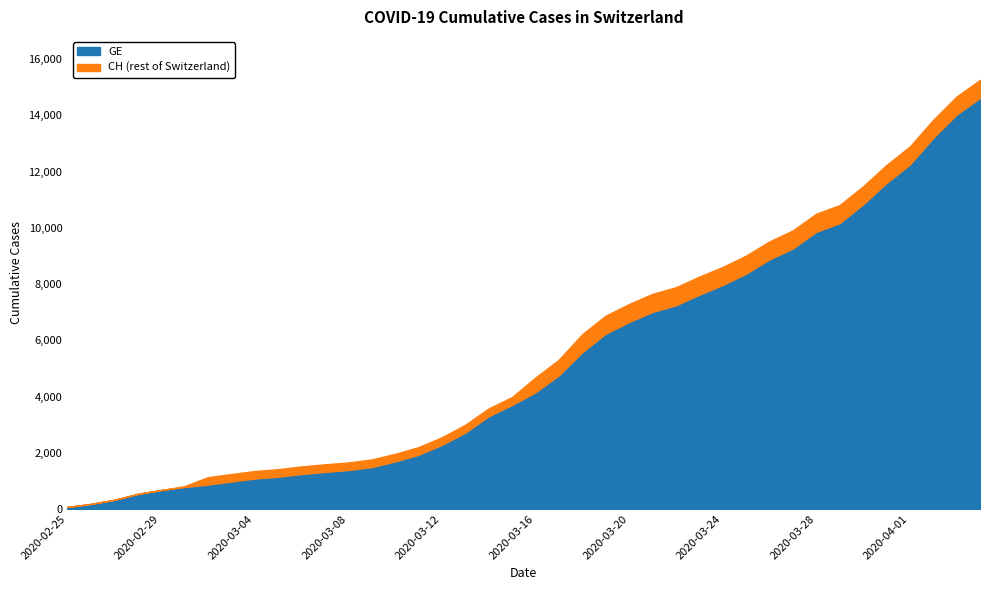

Reading left to right, what are all the values shown in this chart?

CH: 72	177	325	532	672	808	1130	1240	1349	1414	1512	1587	1654	1759	1959	2197	2548	2993	3576	3979	4674	5307	6215	6875	7289	7651	7886	8264	8607	9012	9518	9908	10501	10810	11476	12236	12894	13843	14672	15267
GE: 72	177	325	532	672	778	865	974	1081	1146	1241	1316	1383	1488	1688	1926	2277	2712	3295	3698	4147	4750	5573	6233	6647	7009	7244	7622	7965	8370	8876	9266	9859	10168	10834	11594	12252	13201	14030	14625